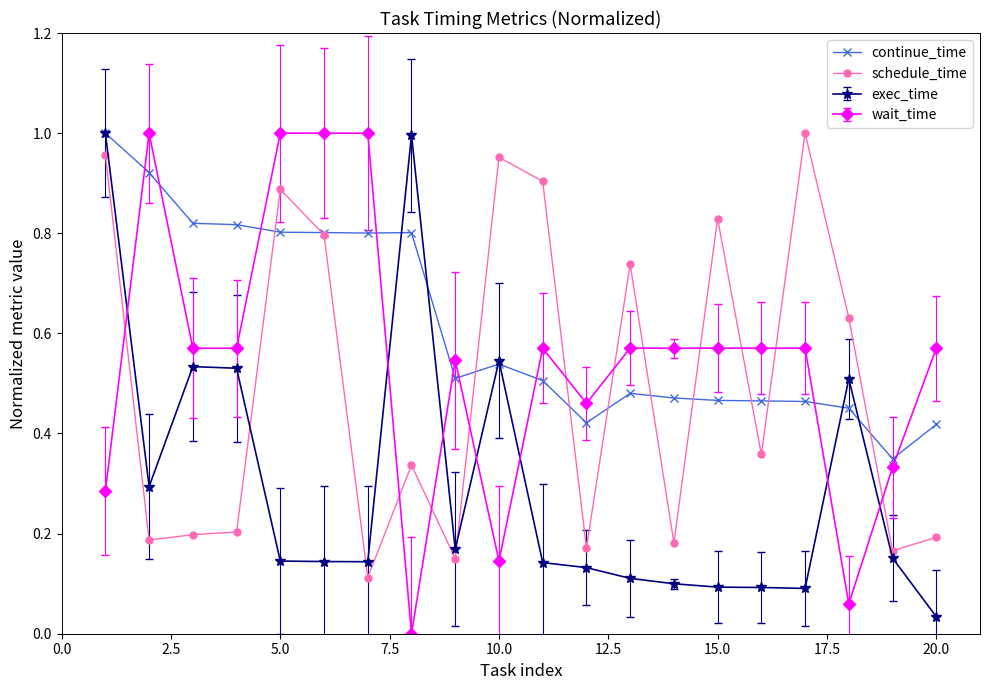

How many continue_time values are between 0 and 1?

20